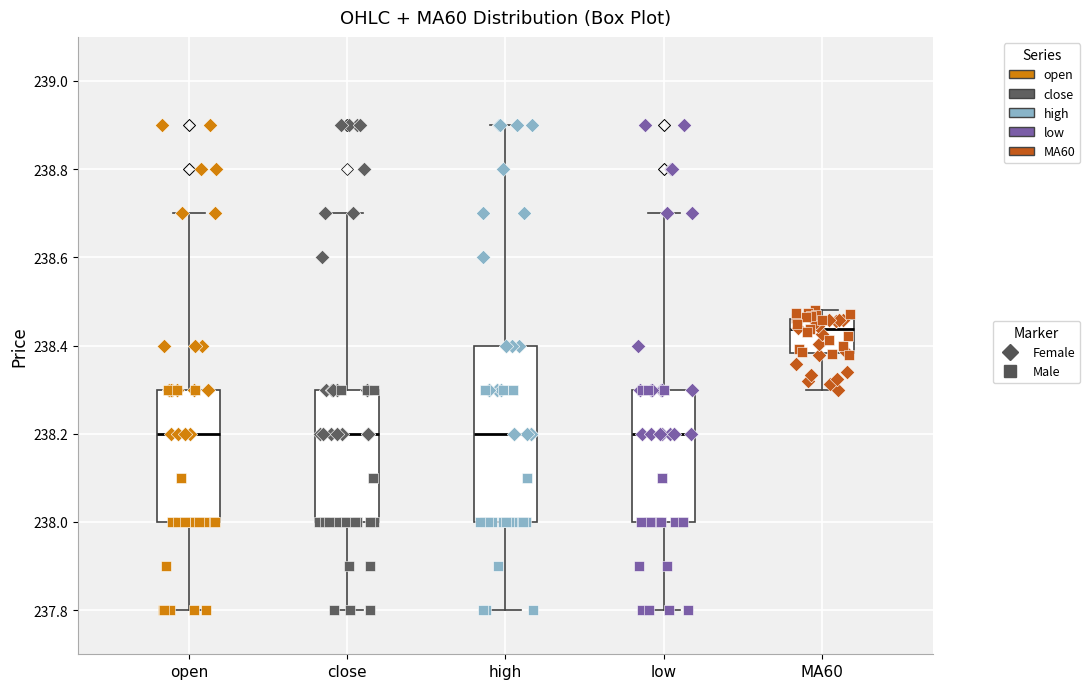

Where does the median line of the box for close sit on the y-axis? The values are not printed on the chart, so give them approximately, as read against the axis.

238.20